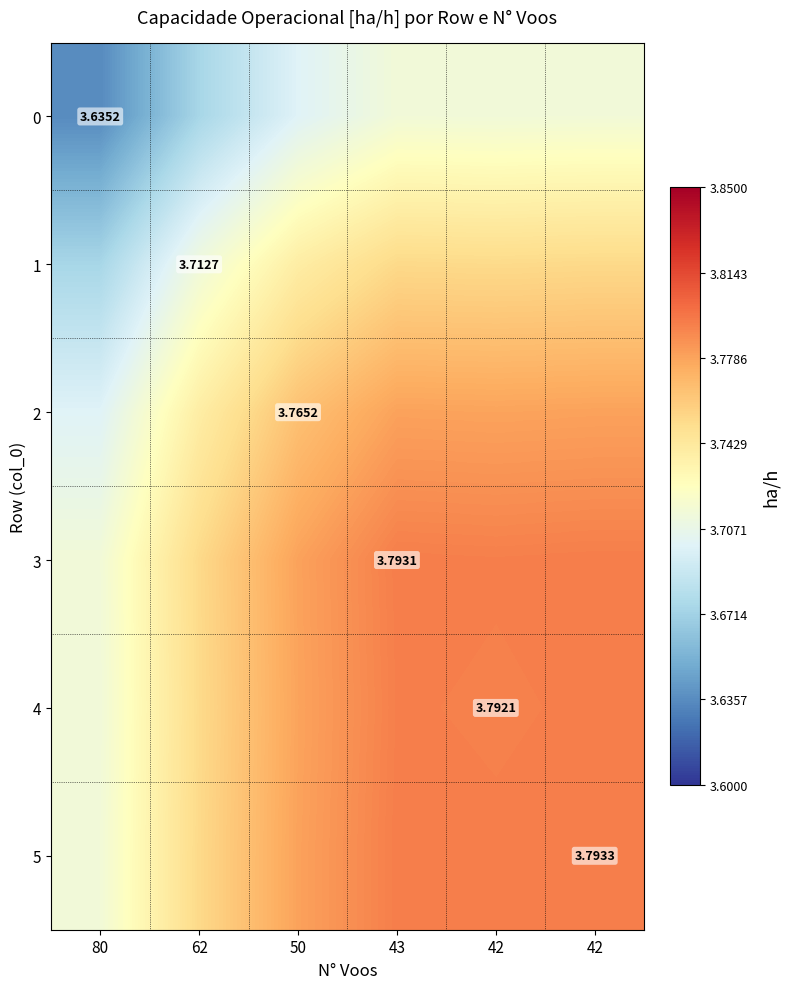

What is the total value across all series at 42?

22.6